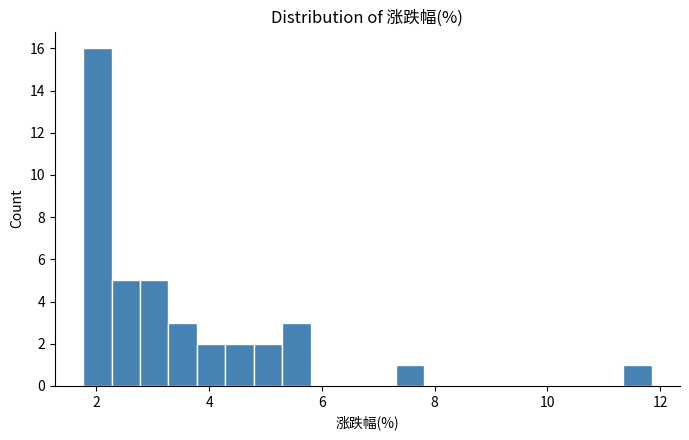

Around what value on the x-axis is the tallest bar? Give the approximate position of its centre, as read against the axis.

2.0